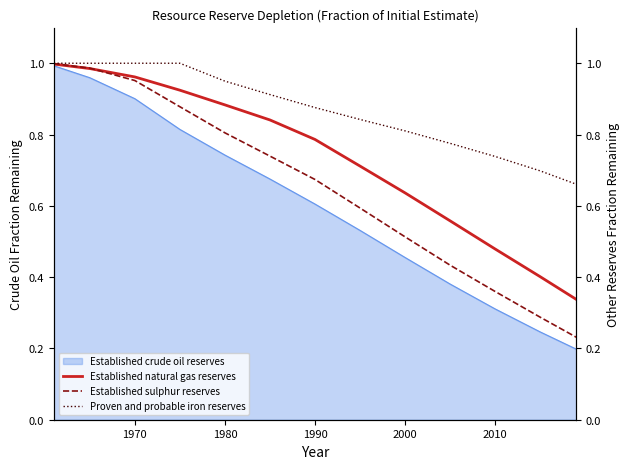

True or false: Proven and probable iron reserves has a value of 0.6 at 1990.

False